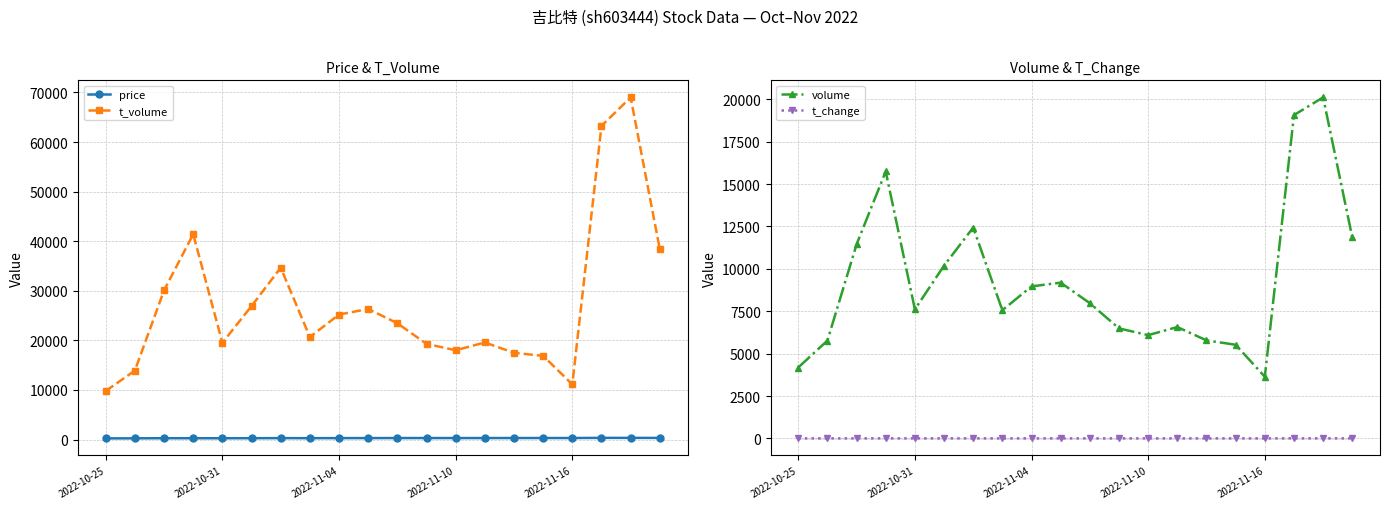

Is it true that volume equals 1969.1 at 2022-11-10?

False